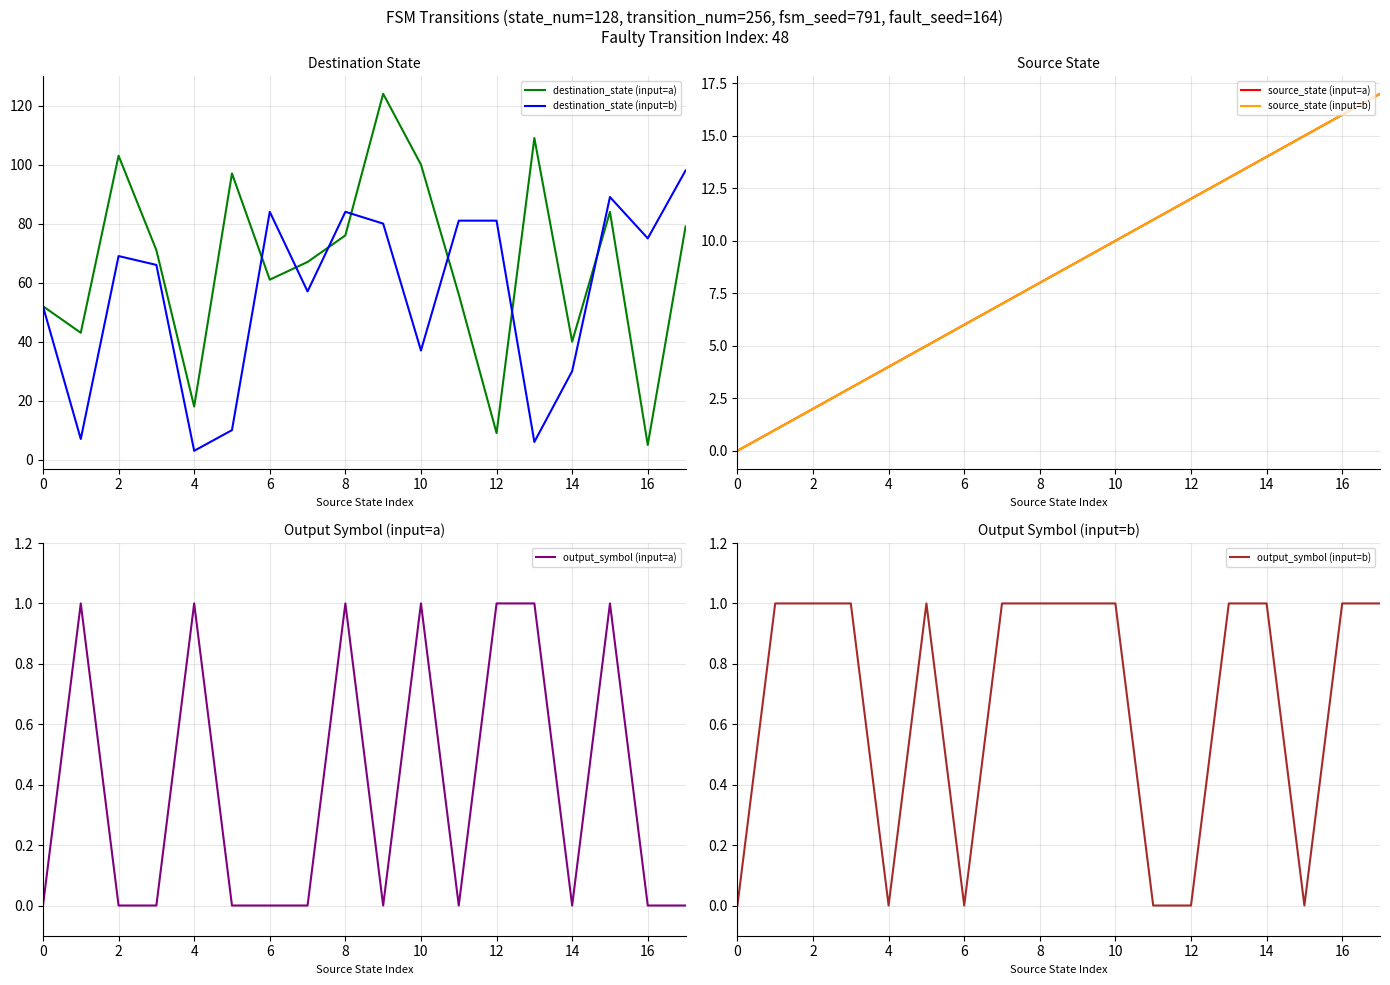

At which label does destination_state (input=a) reach its minimum?

16